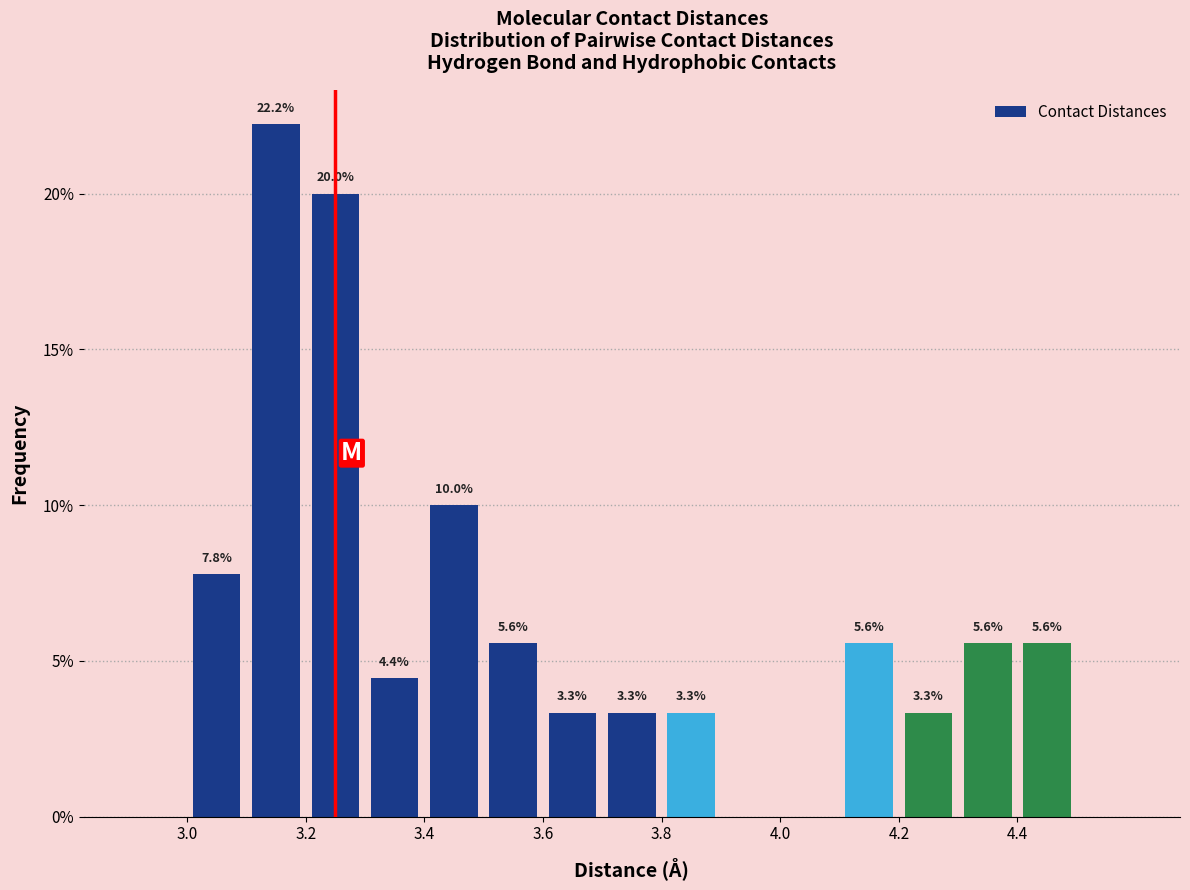

Over which range of the x-axis is the bar tallest?

3.1 to 3.2